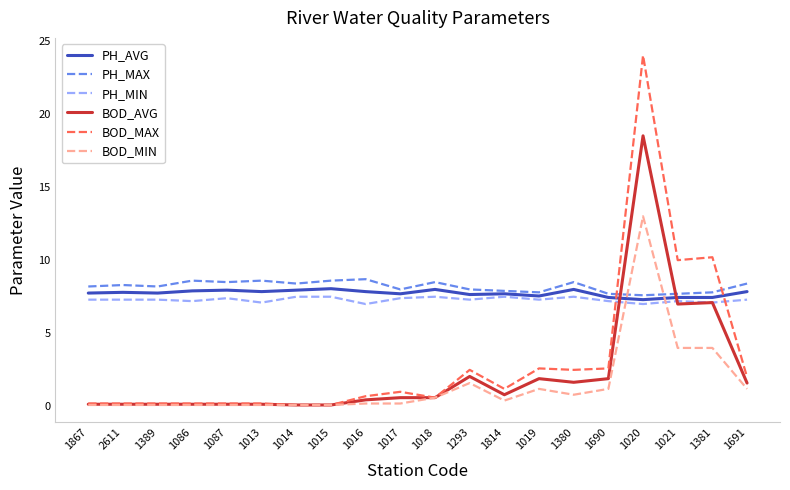

At which category does the chart reach its peak across all series?

1020